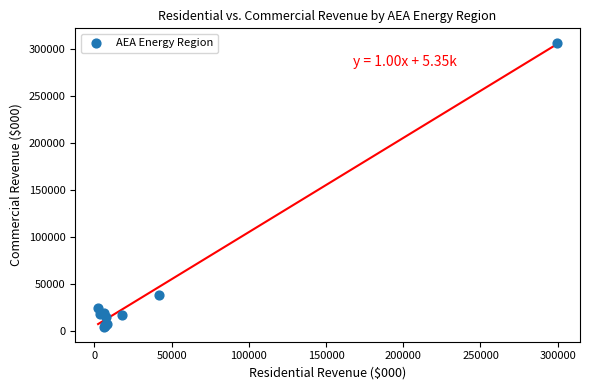

What Y value in the scatter plot is closest to 155557?

38560.0